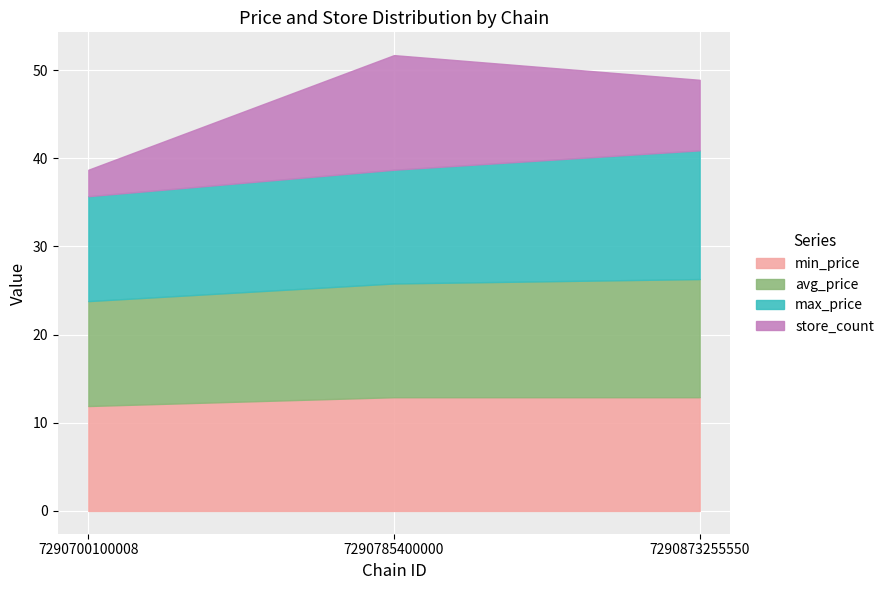

Which category has the highest value in the max_price series?

7290873255550